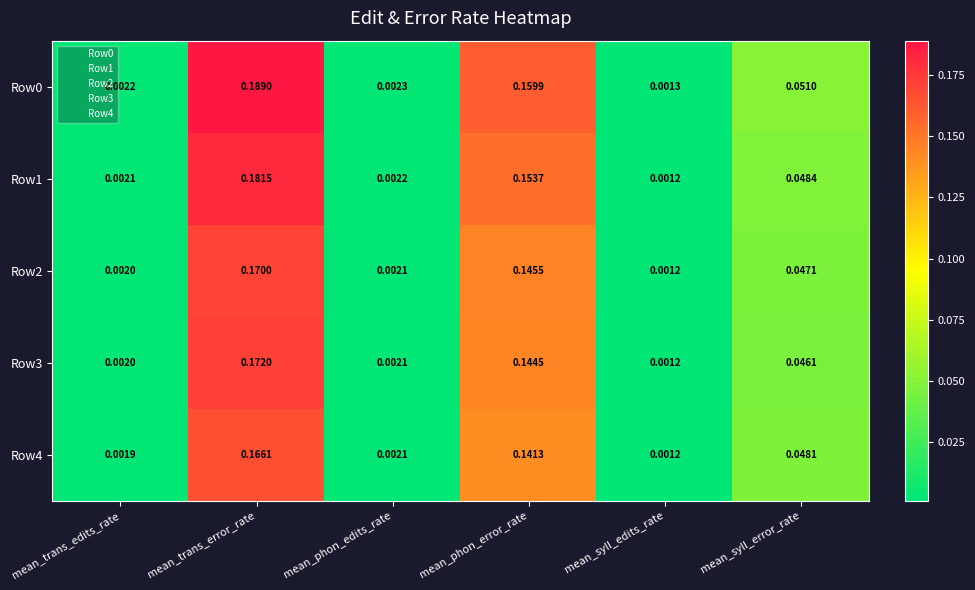

At which label is Row2 closest to 0?

mean_syll_edits_rate